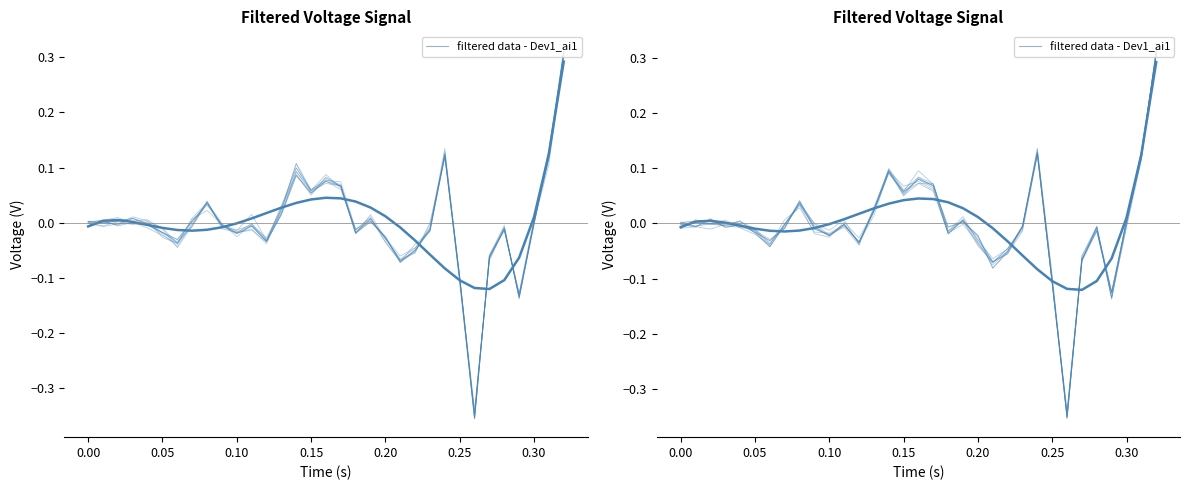

Reading right to left, what are all the values shown in this chart?

0.3	0.1	0.0	-0.1	-0.0	-0.1	-0.4	-0.1	0.1	-0.0	-0.1	-0.1	-0.0	0.0	-0.0	0.1	0.1	0.1	0.1	0.0	-0.0	-0.0	-0.0	-0.0	0.0	-0.0	-0.0	-0.0	-0.0	-0.0	0.0	-0.0	-0.0